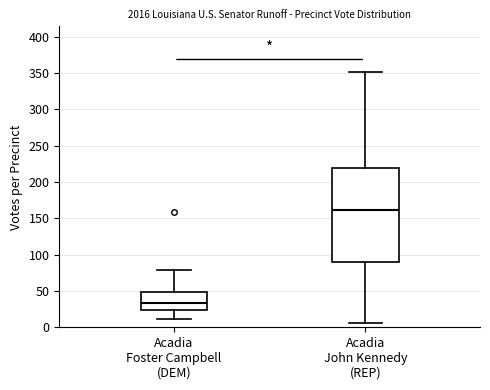

Where does the lower whisker of the box for Acadia John Kennedy (REP) end on the y-axis? The values are not printed on the chart, so give them approximately, as read against the axis.

5